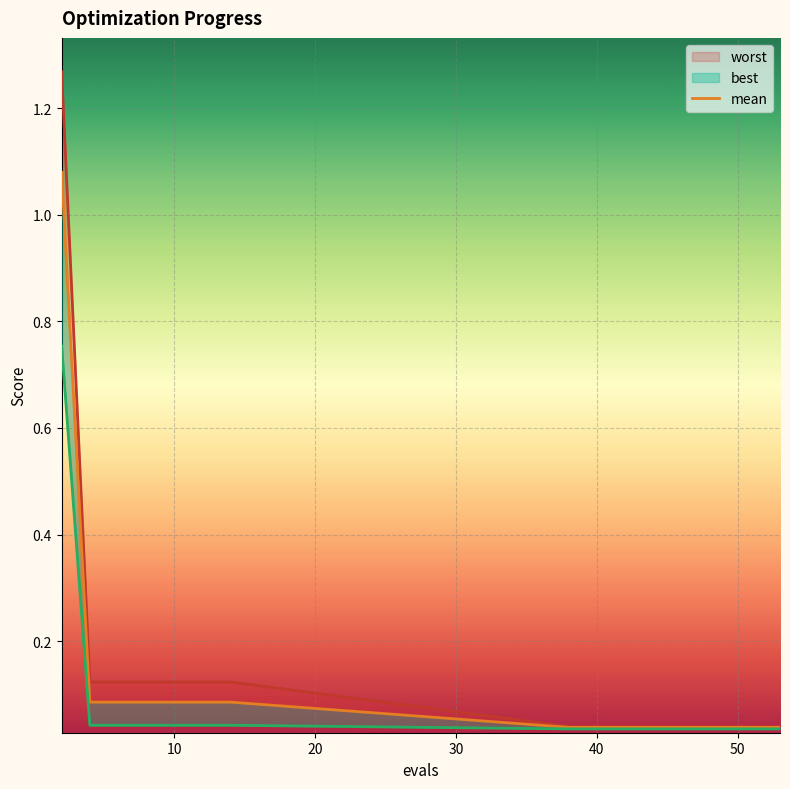

True or false: worst and mean intersect in this chart.

False